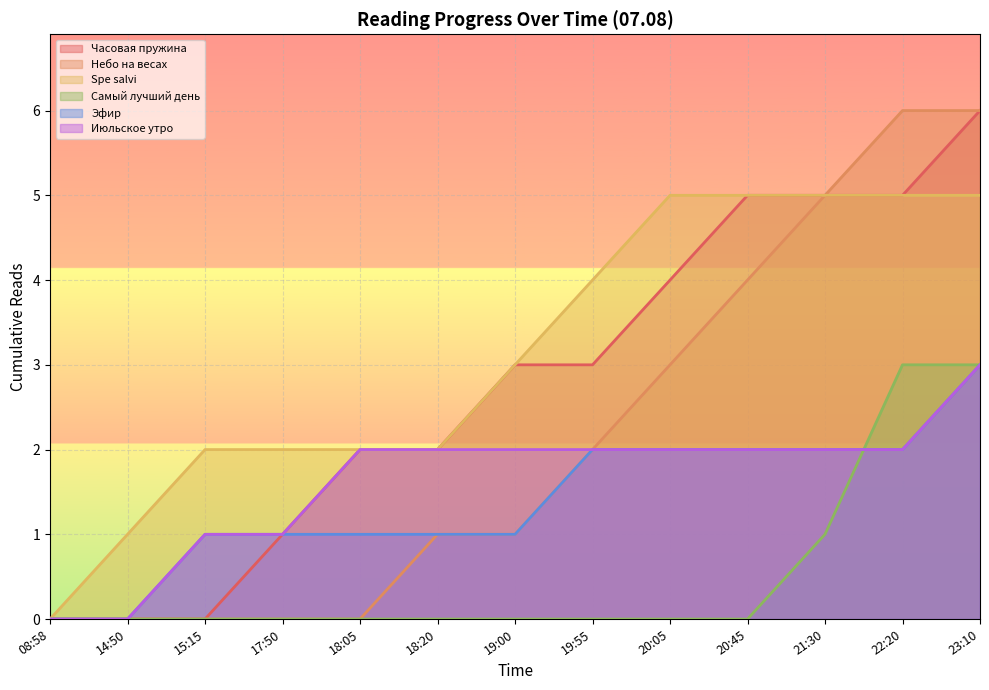

At which category does the chart reach its minimum across all series?

08:58